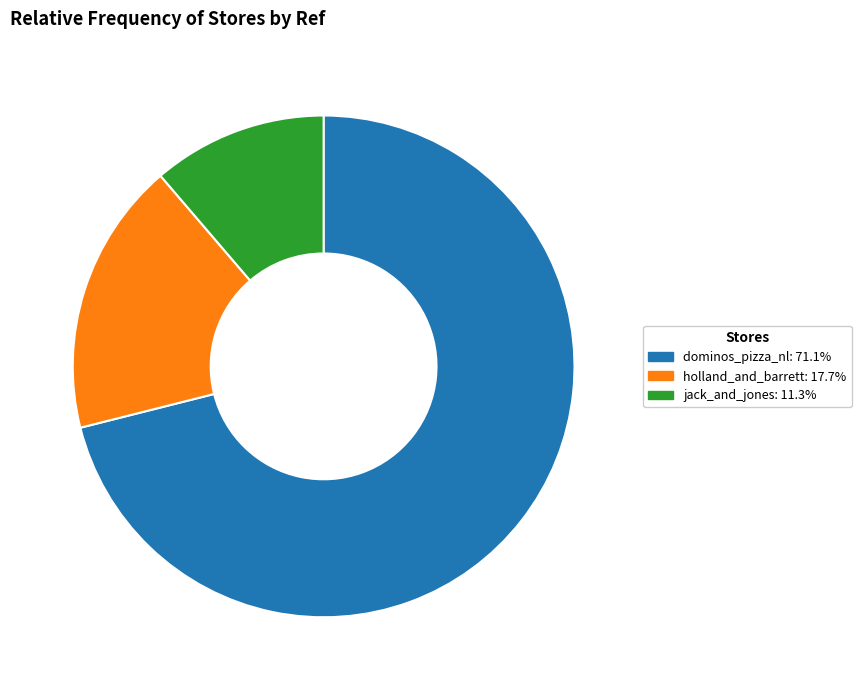

Which slice is the smallest?

jack_and_jones